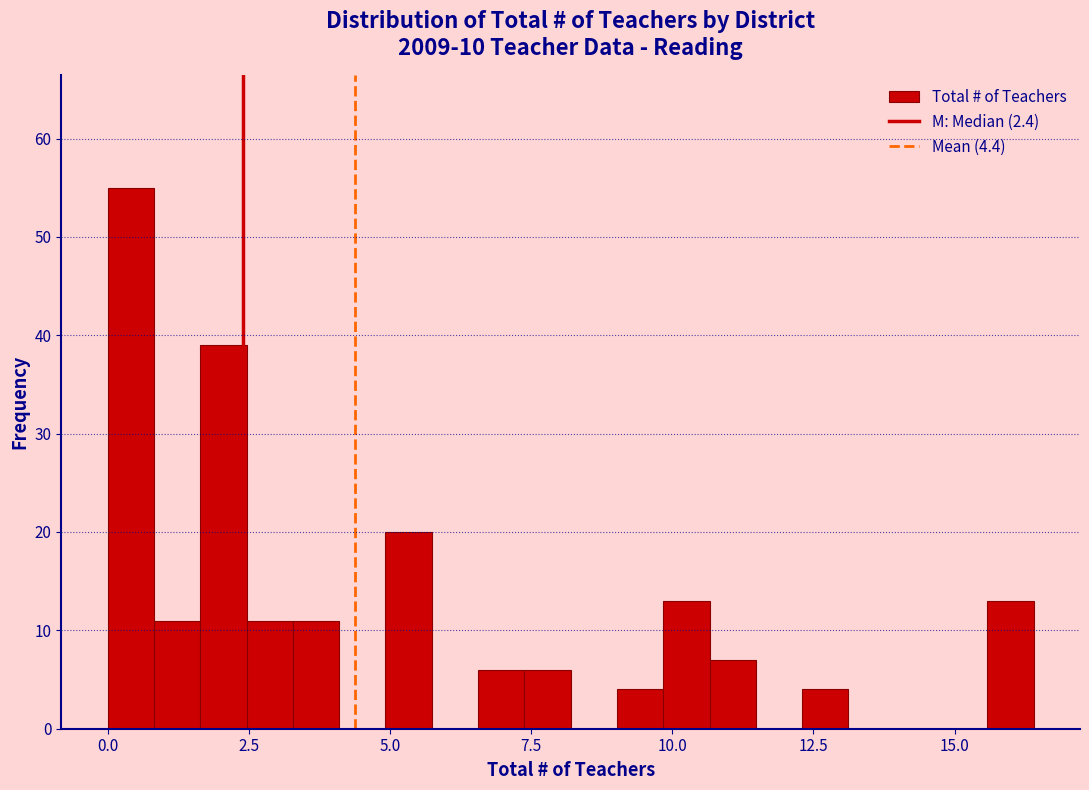

Read against the x-axis, roughly where is the centre of the tallest bar?

0.5